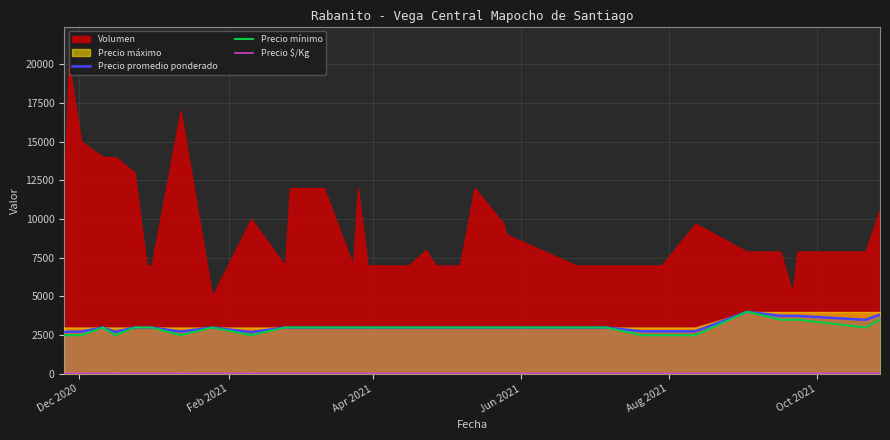

How many data points in Precio promedio ponderado are above 3000?

7